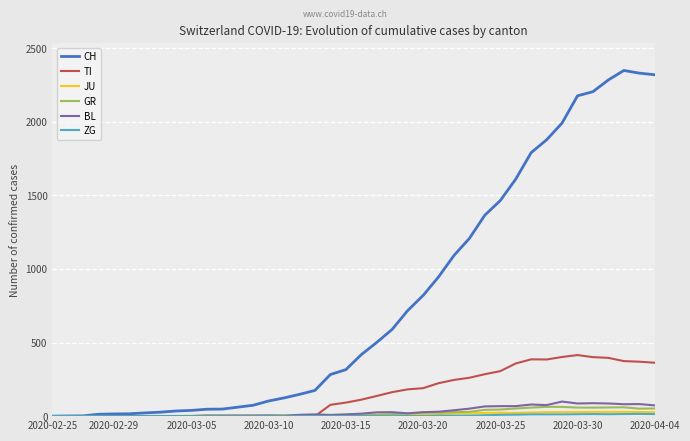

What is the greatest value displayed?

2349